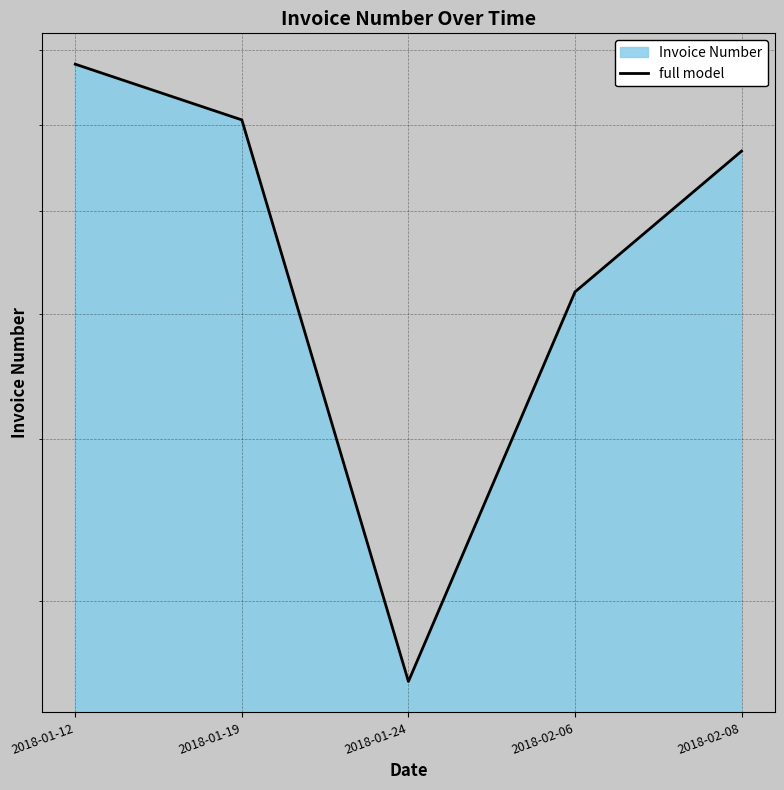

How many distinct data groups are displayed?

1